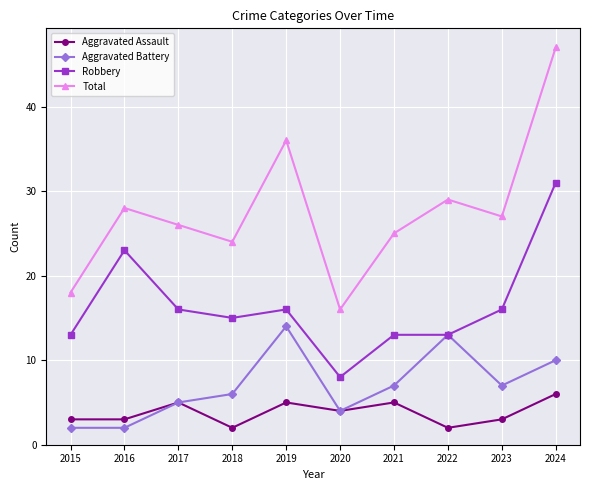

True or false: Aggravated Assault and Total intersect in this chart.

False